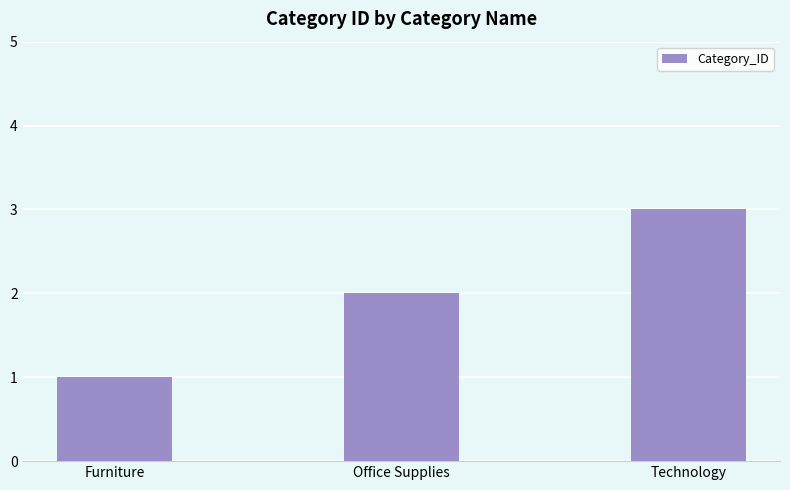

Where is the data nearest to the value 2?

Office Supplies